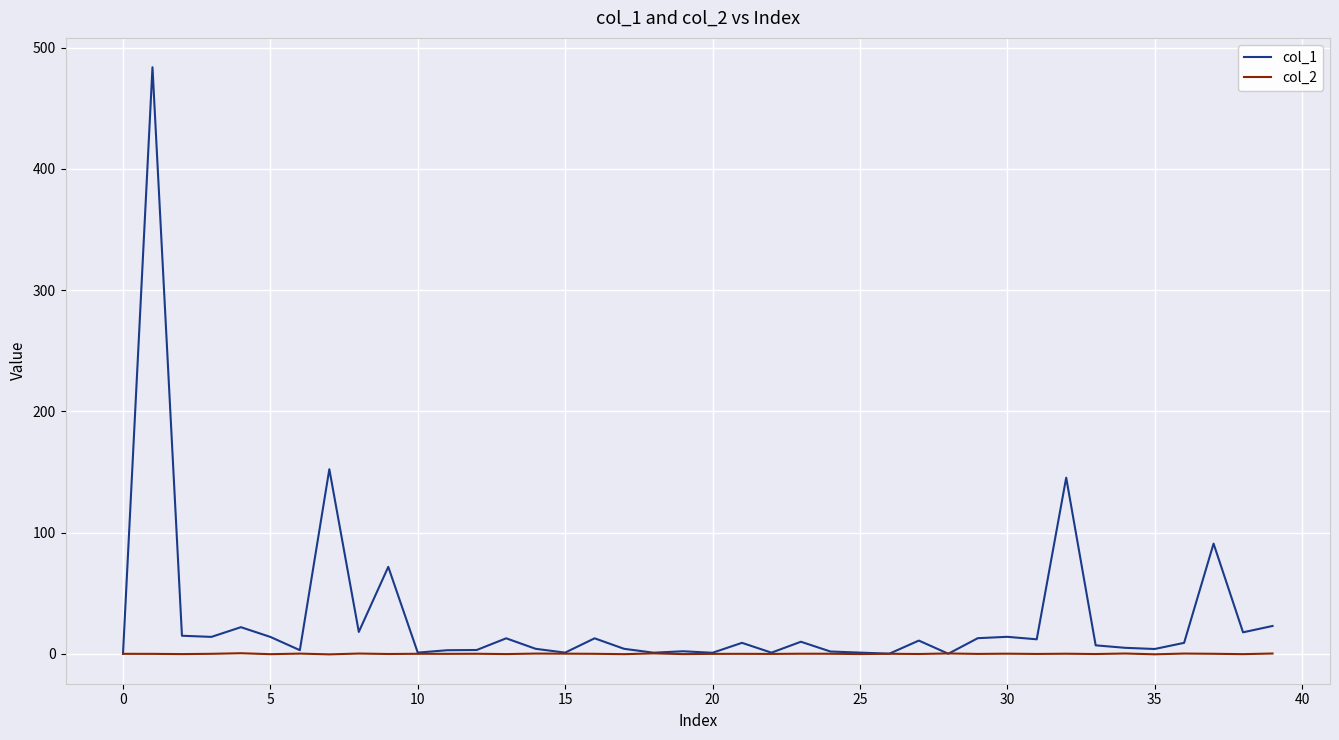

What is the difference between the maximum and second lowest values in the col_2 series?

0.9